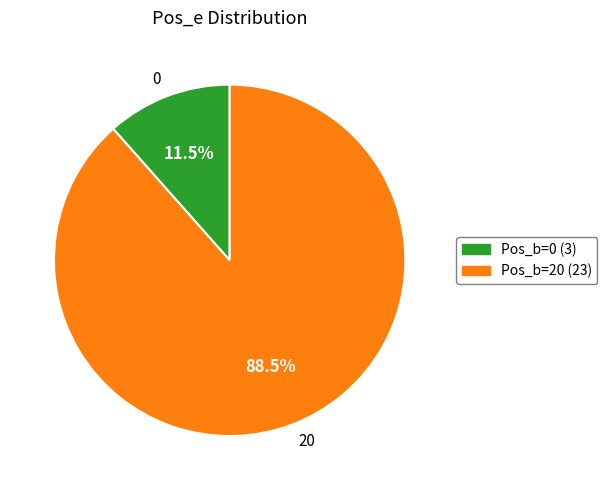

Is there a majority slice in this chart?

Yes